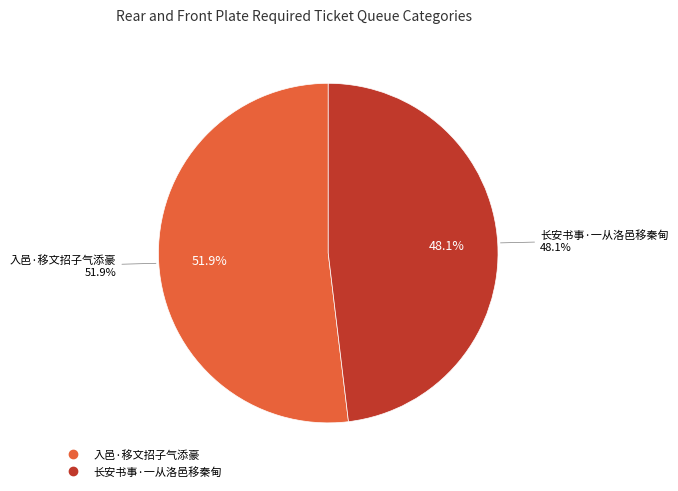

Count the number of slices in the pie.

2